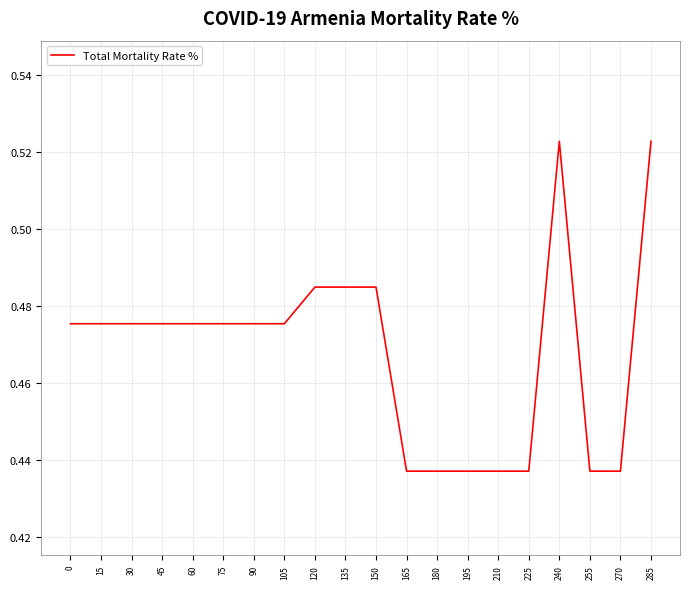

Which has a higher value, 210 or 75?

75